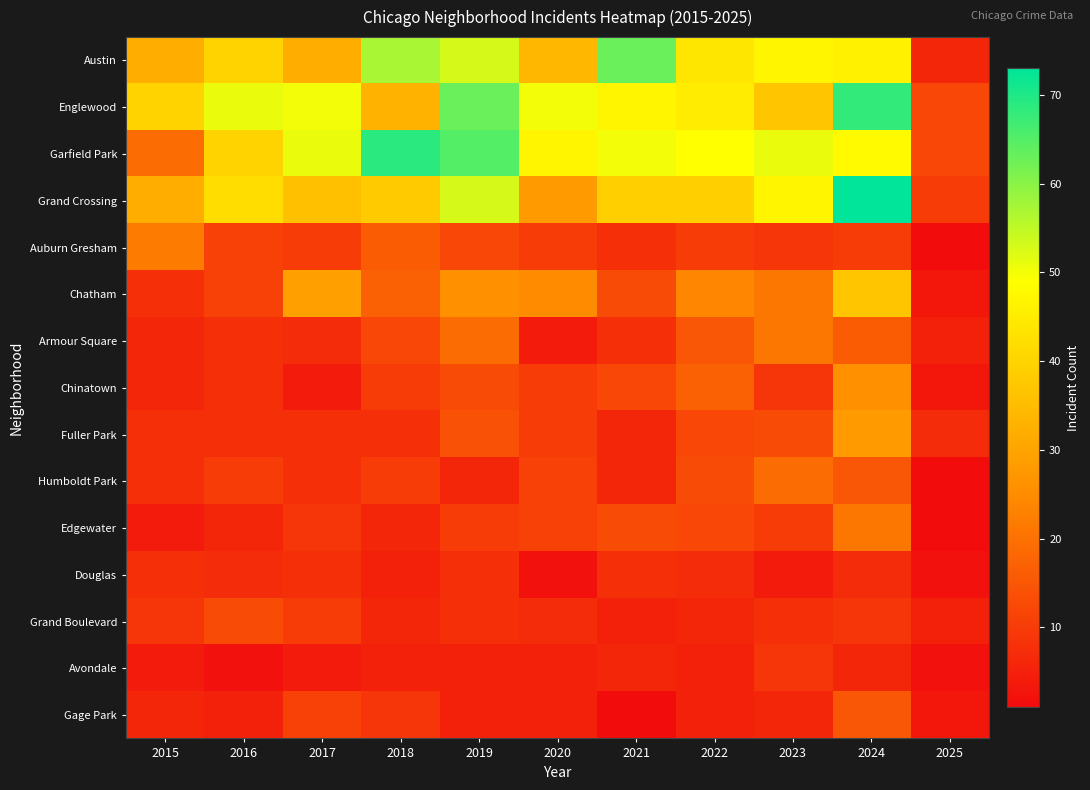

Rank the series by their maximum value, from lowest to highest.

Douglas, Avondale, Grand Boulevard, Gage Park, Humboldt Park, Armour Square, Edgewater, Auburn Gresham, Chinatown, Fuller Park, Chatham, Austin, Englewood, Garfield Park, Grand Crossing